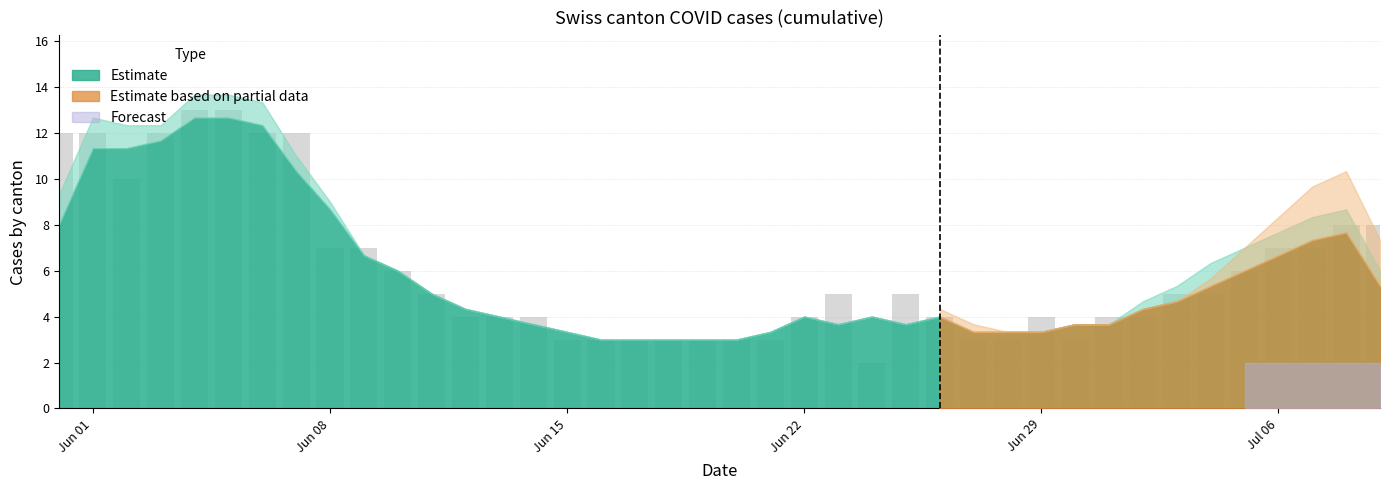

What is the sum of all values?

241